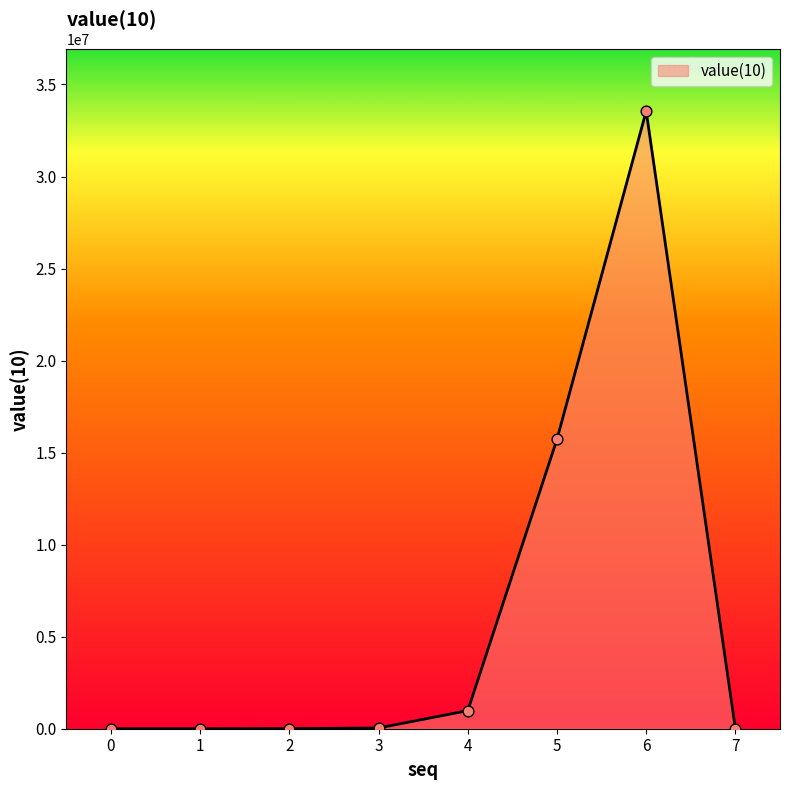

What is the change in value from 5 to 6?

+17825792